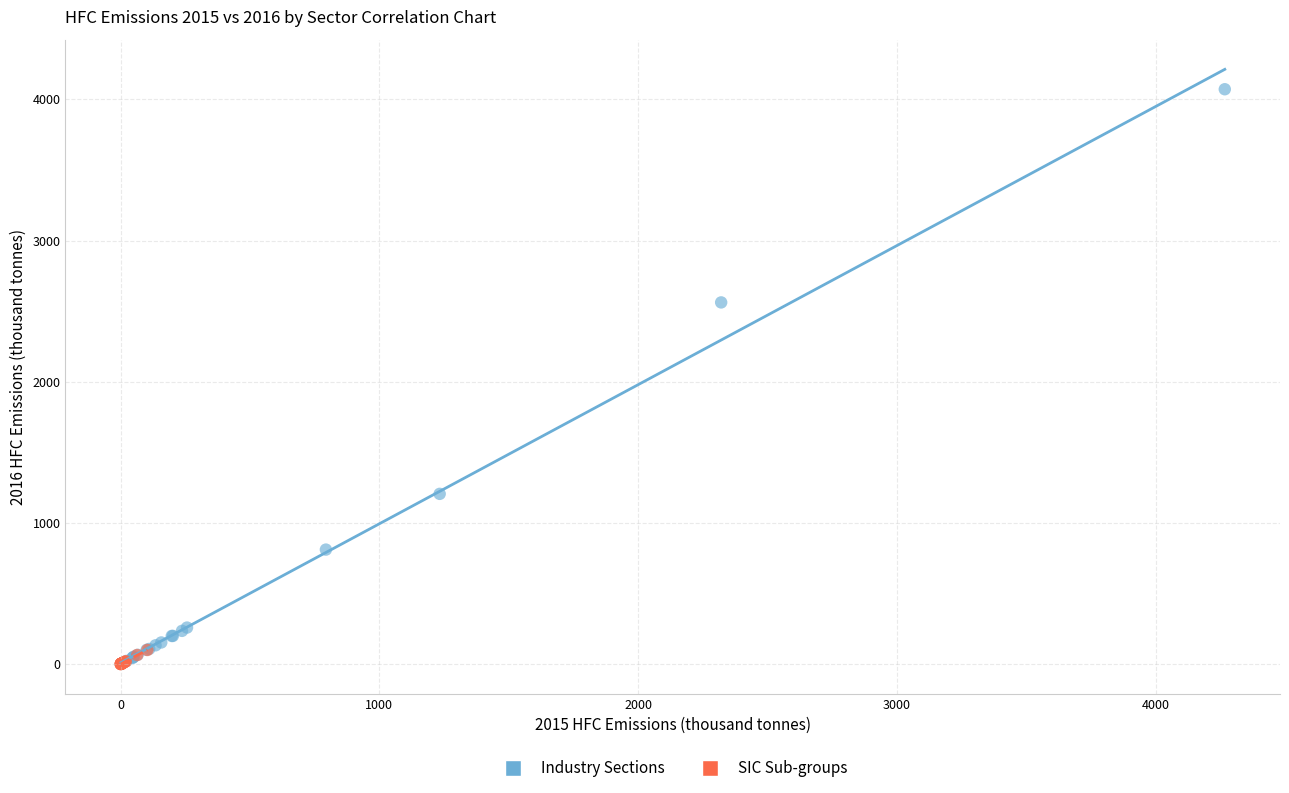

What are all the series names shown in the legend?

Industry Sections, SIC Sub-groups